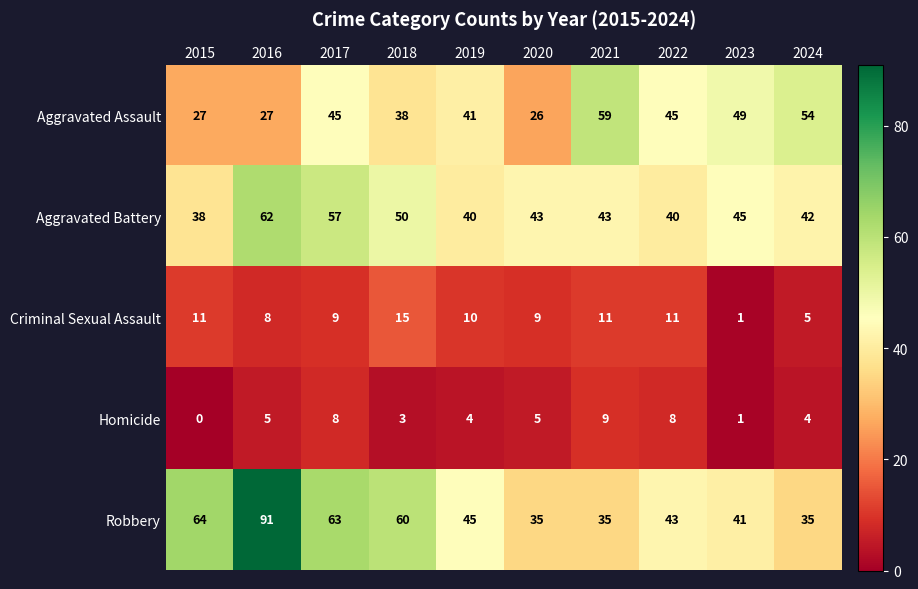

At which category is the sum across all series the highest?

2016